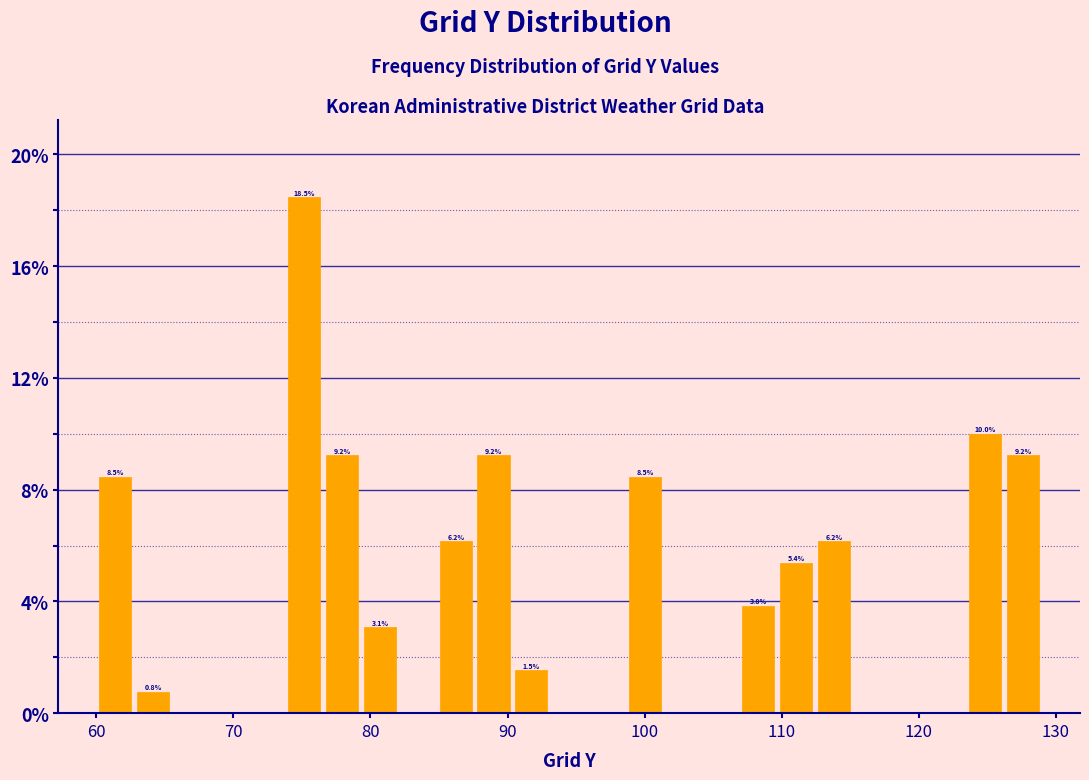

Read against the x-axis, roughly where is the centre of the tallest bar?

75